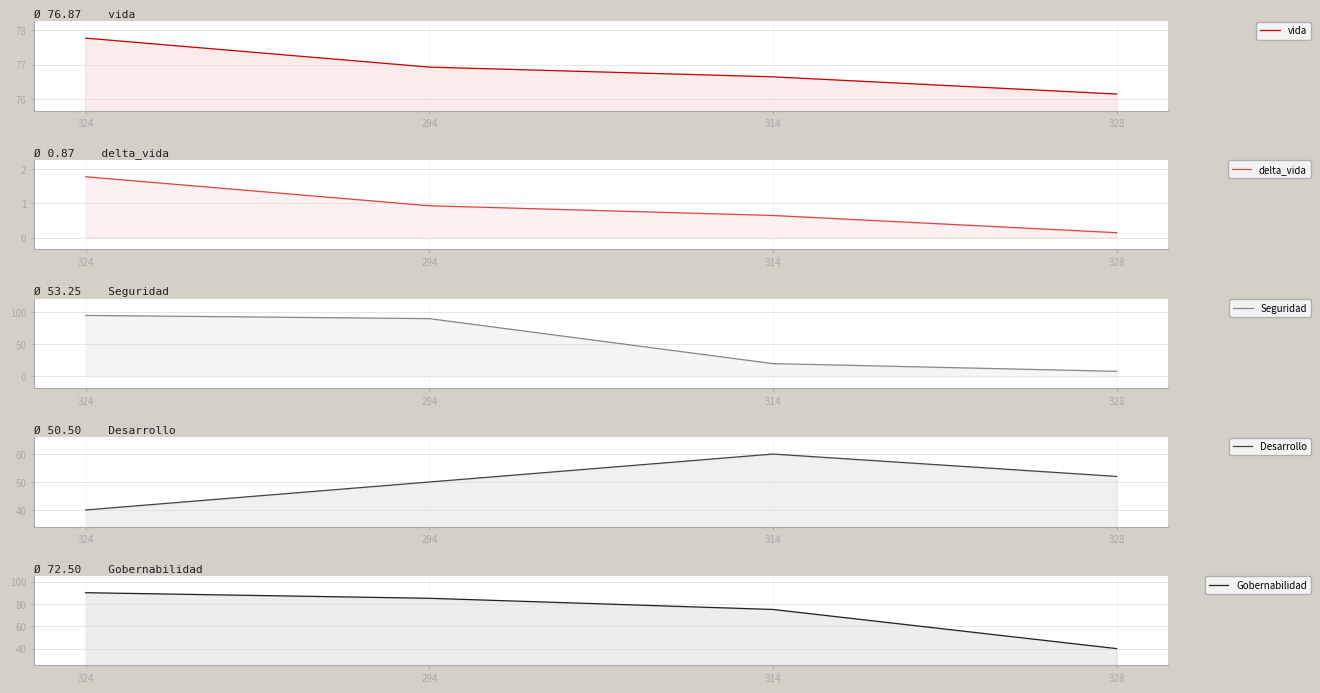

Between 314 and 328, which series saw the biggest shift?

Gobernabilidad